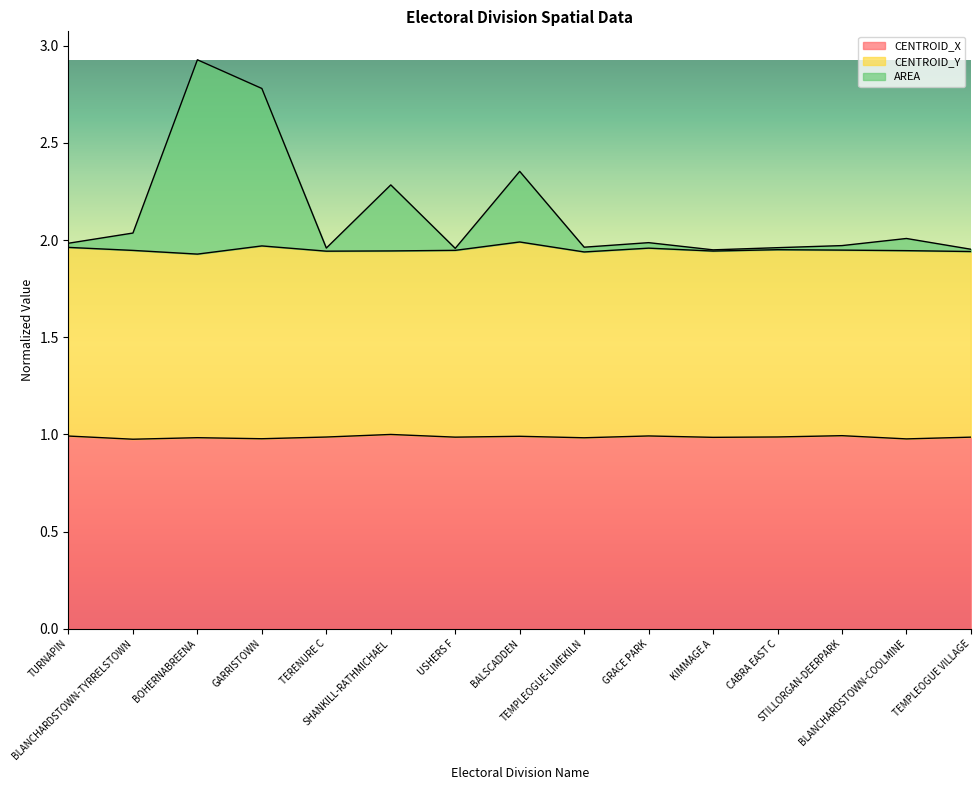

At how many categories does at least one series exceed 2?

6